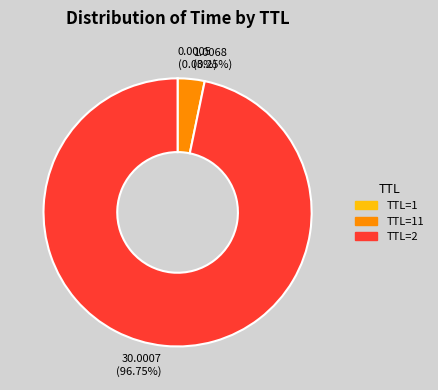

Is there a majority slice in this chart?

Yes